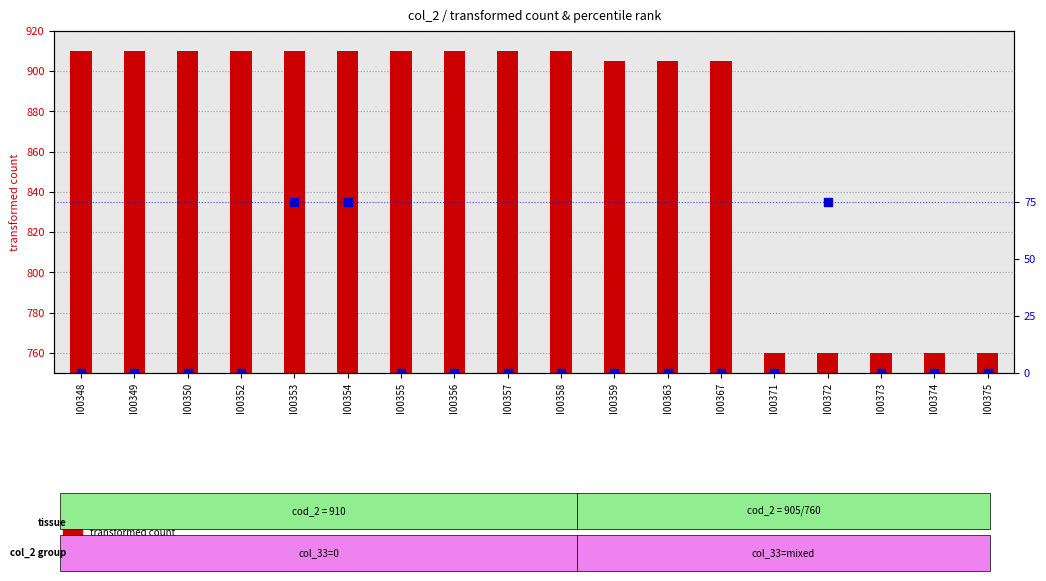

What is the change in value from I00348 to I00372?

+75